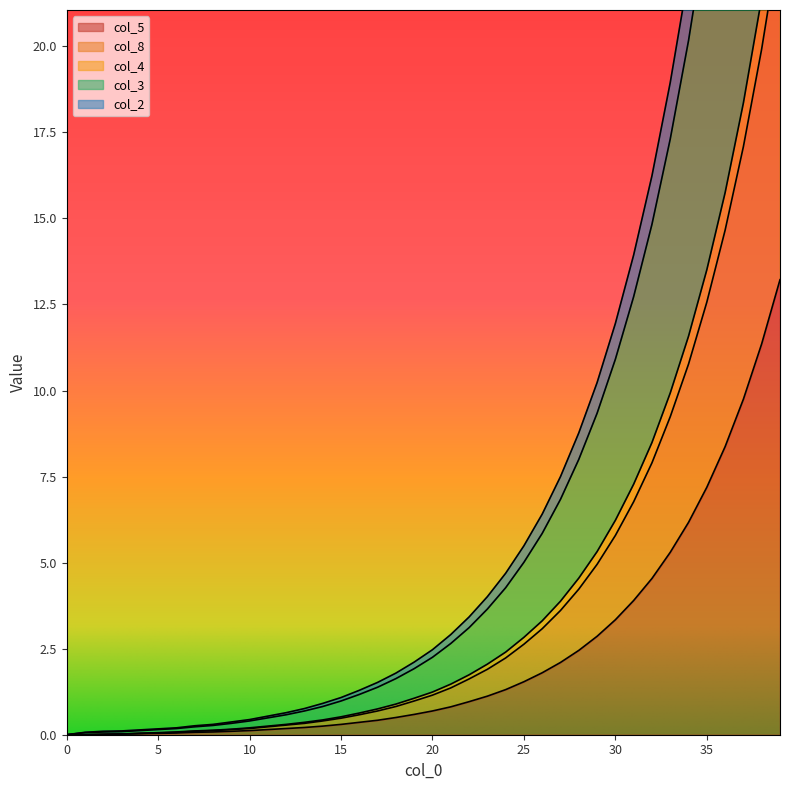

How many data points does each series have?

40